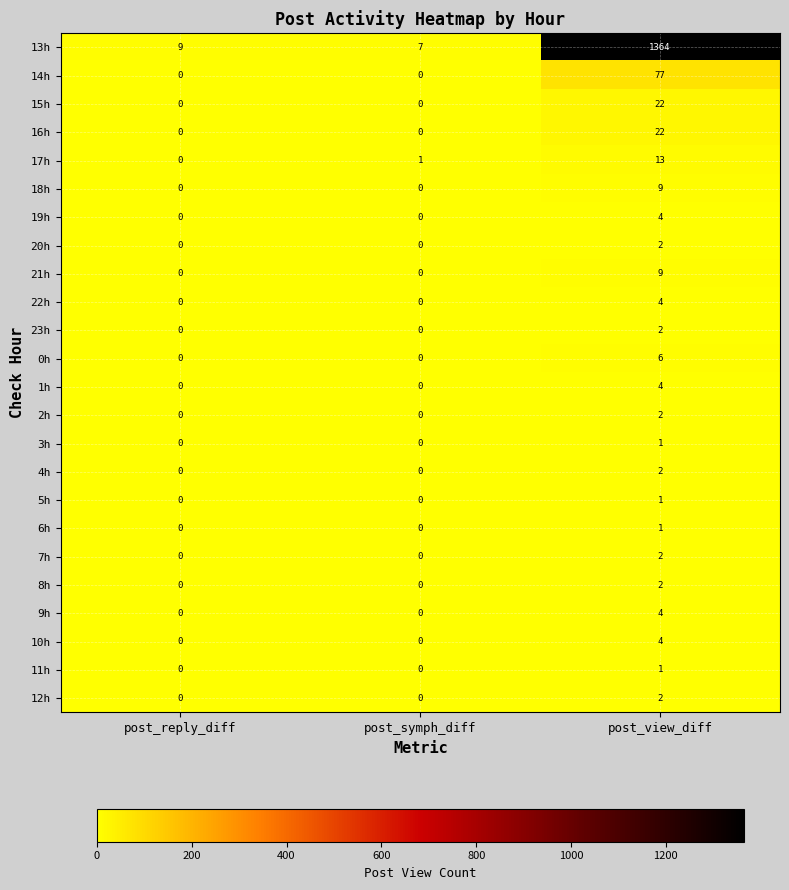

Which series has the largest range (max minus min)?

13h